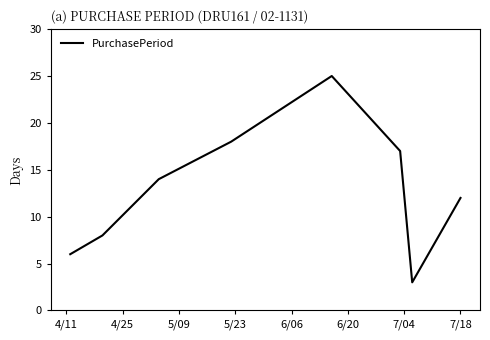

True or false: there are more than 2 points higher than both neighbors.

False